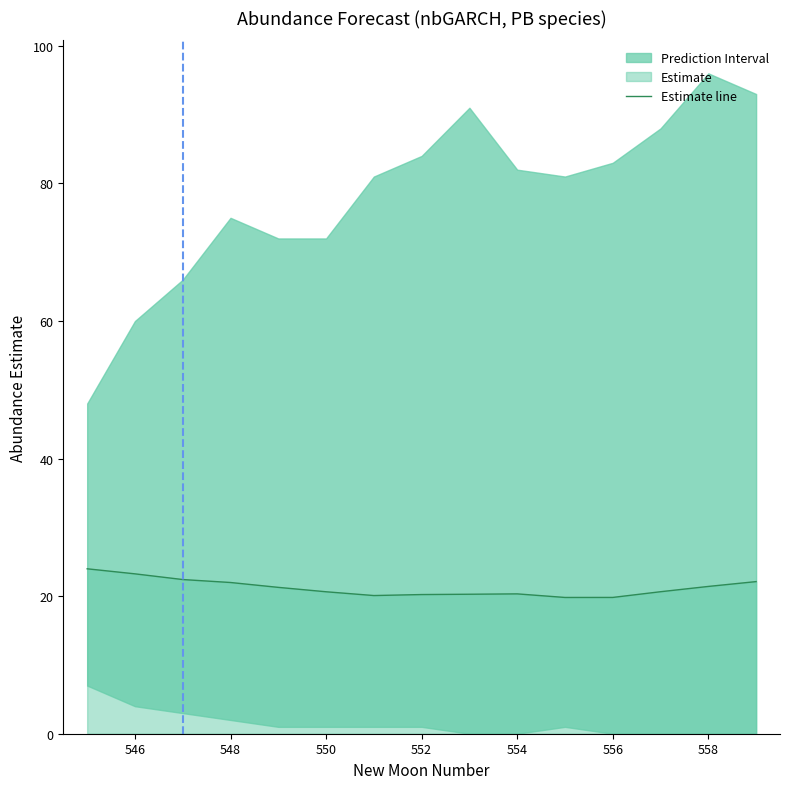

Is it true that Estimate line equals 22.0 at 548?

True